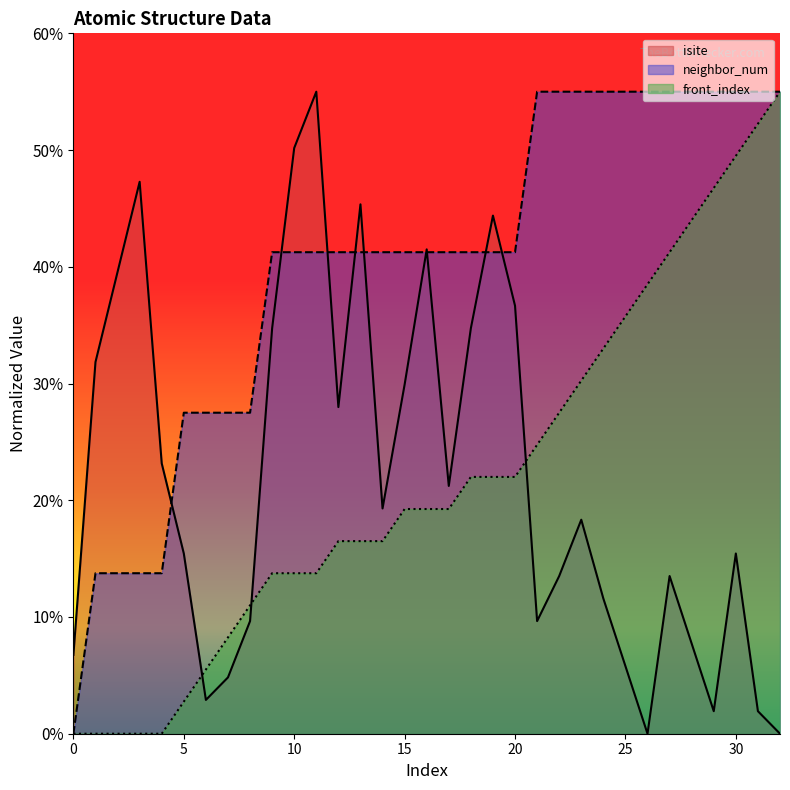

What are all the series names shown in the legend?

isite, neighbor_num, front_index